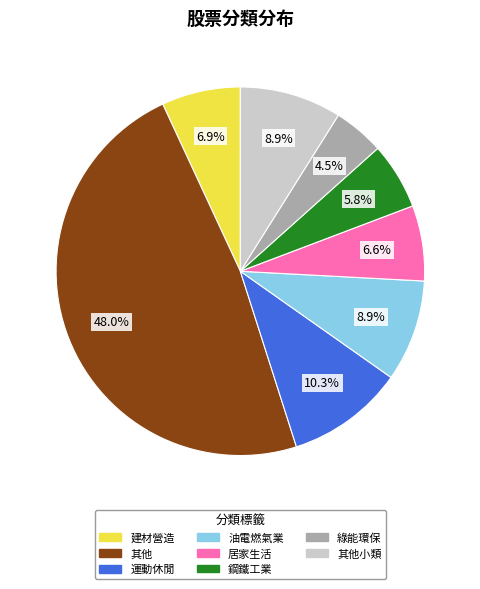

How many segments does this pie chart have?

8